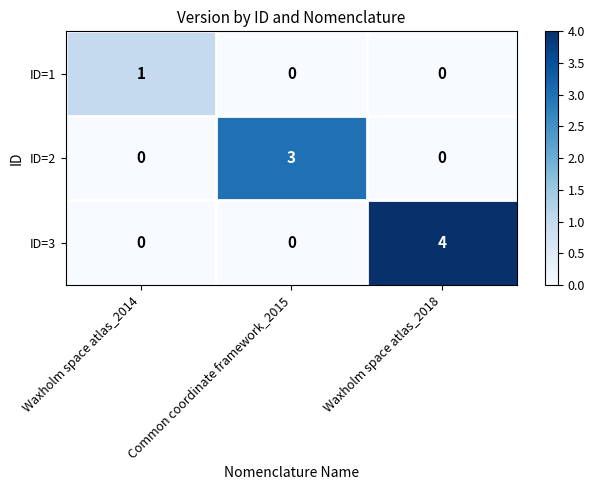

The ID=2 series shows 4 at Common coordinate framework_2015. True or false?

False